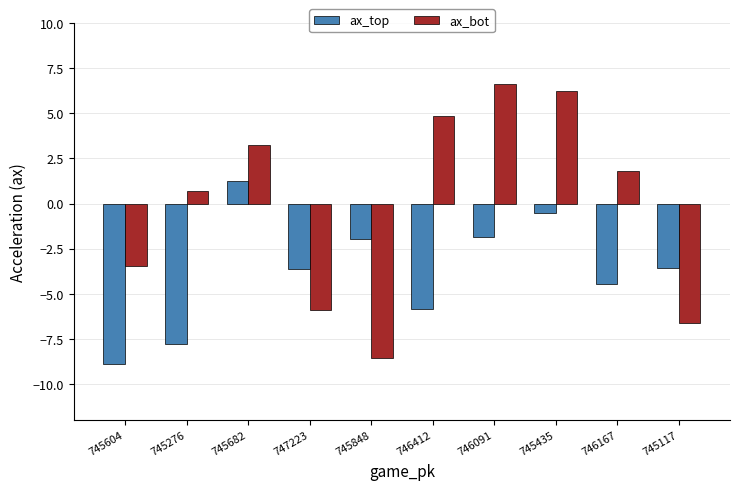

Is it true that ax_bot equals -1.7 at 747223?

False